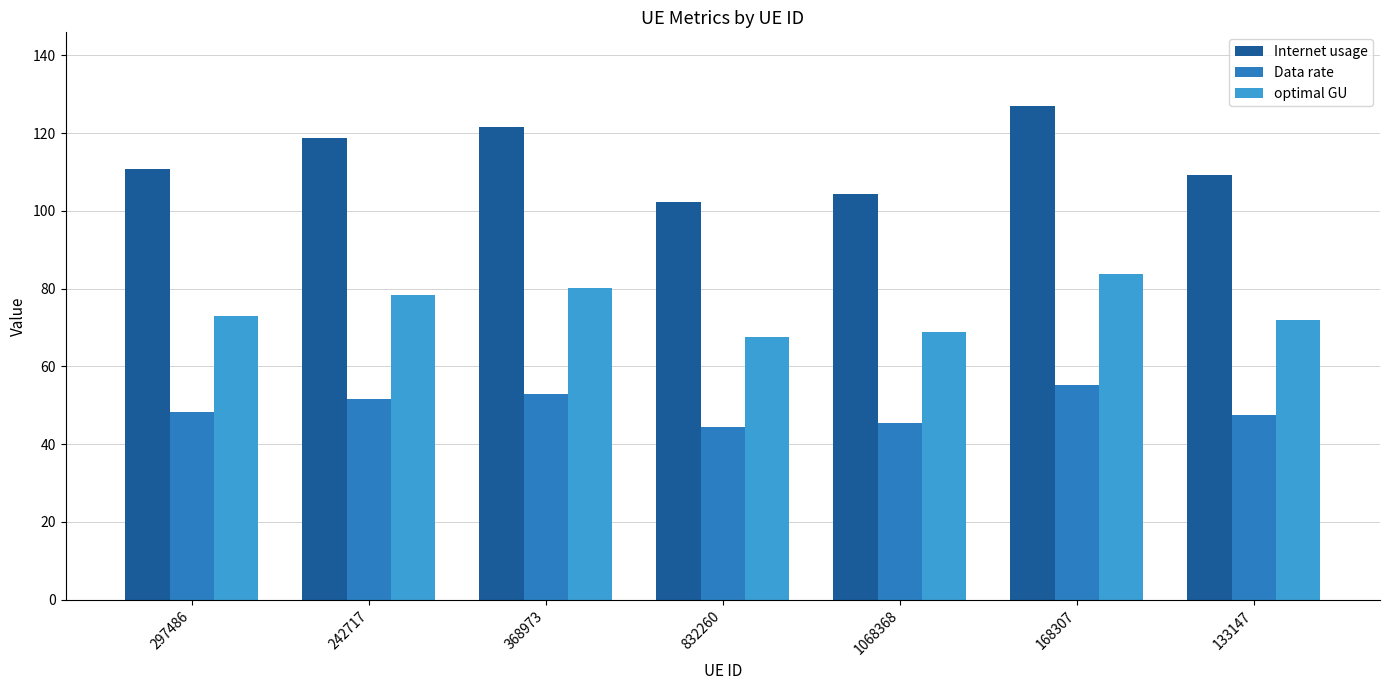

What is the difference between the Internet usage values at 368973 and 1068368?

17.2